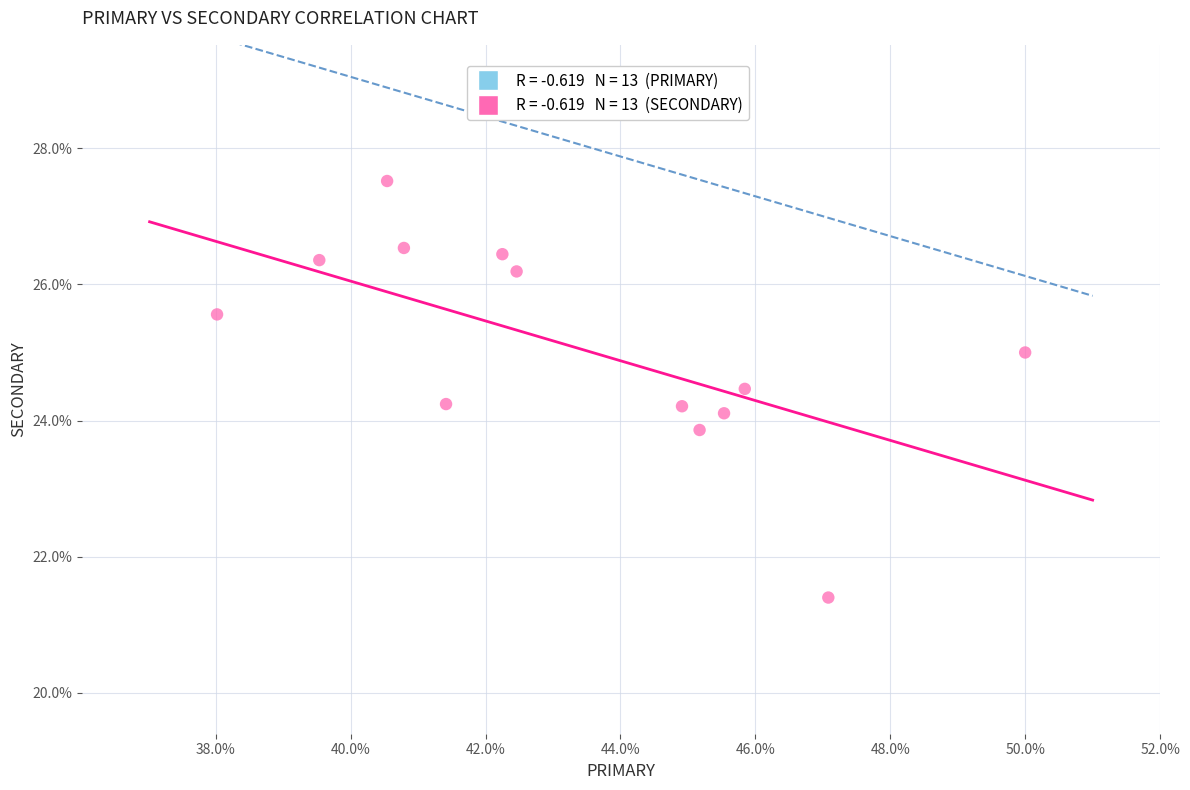

What is the range of Y values (max minus min)?

6.1